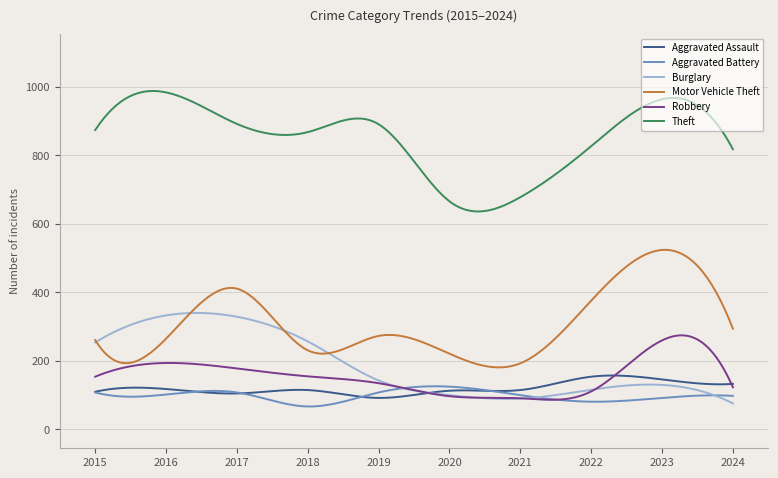

Rank the categories by Motor Vehicle Theft value from lowest to highest.

2021, 2020, 2018, 2015, 2016, 2019, 2024, 2022, 2017, 2023